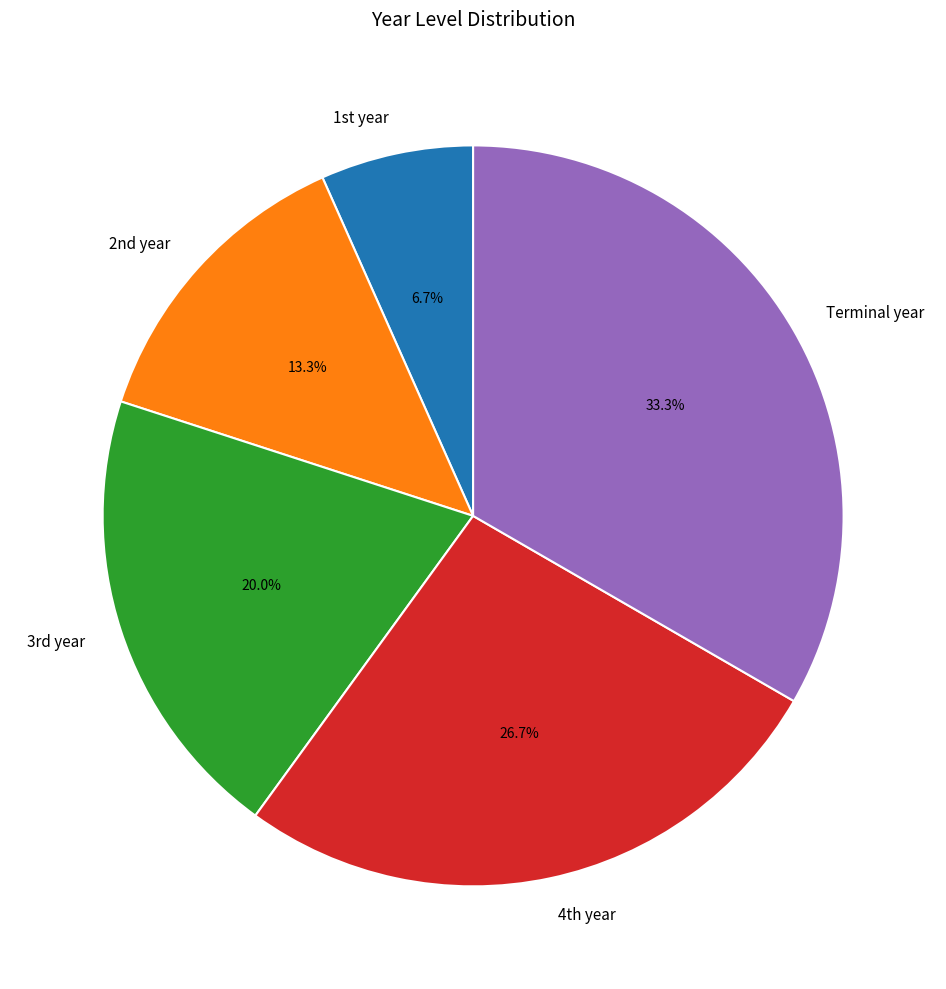

Rank the categories by value from highest to lowest.

Terminal year, 4th year, 3rd year, 2nd year, 1st year